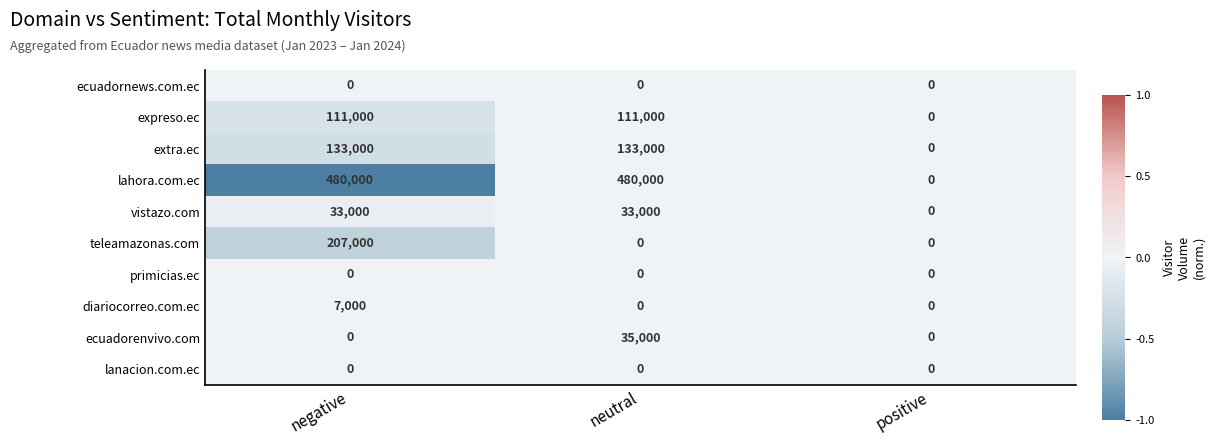

Which category has the lowest value in the vistazo.com series?

positive